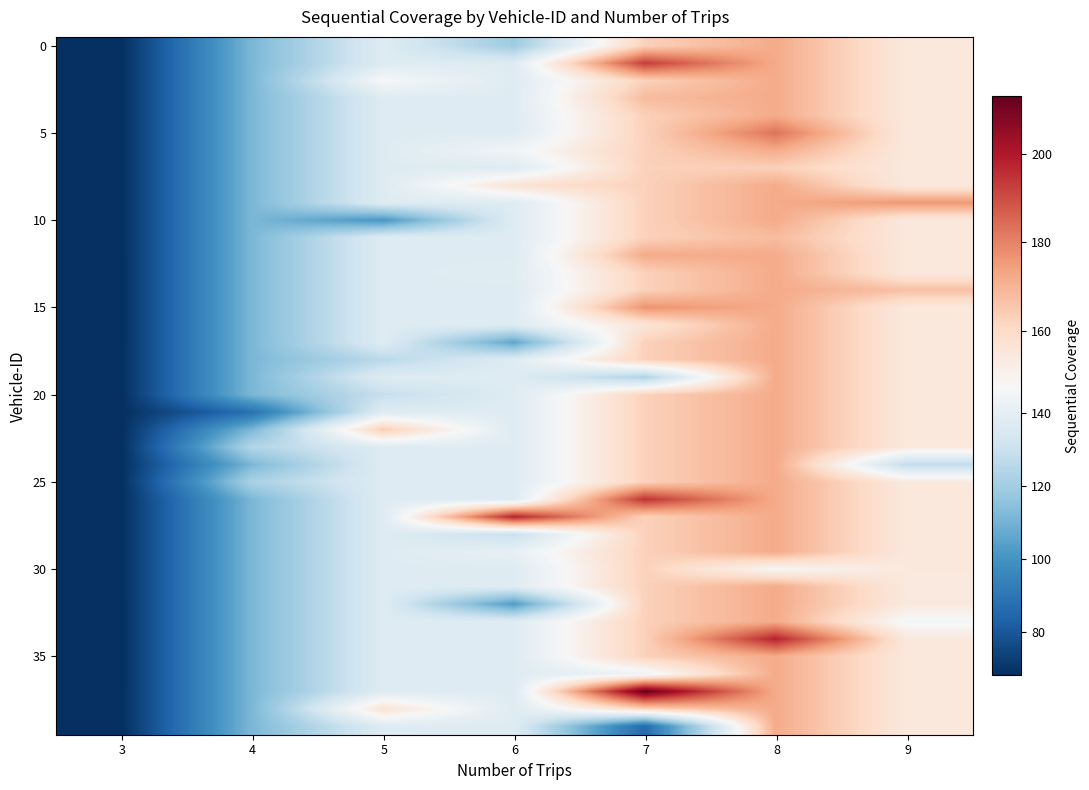

What is the spread (max minus min) of values at 8?

50.0